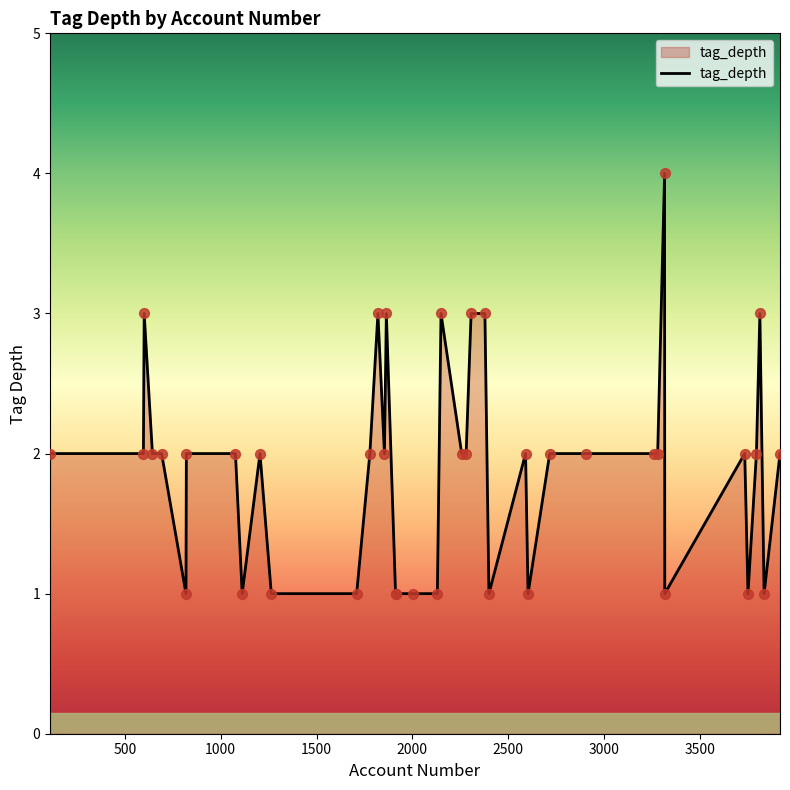

What is the difference between the maximum and minimum values?

3